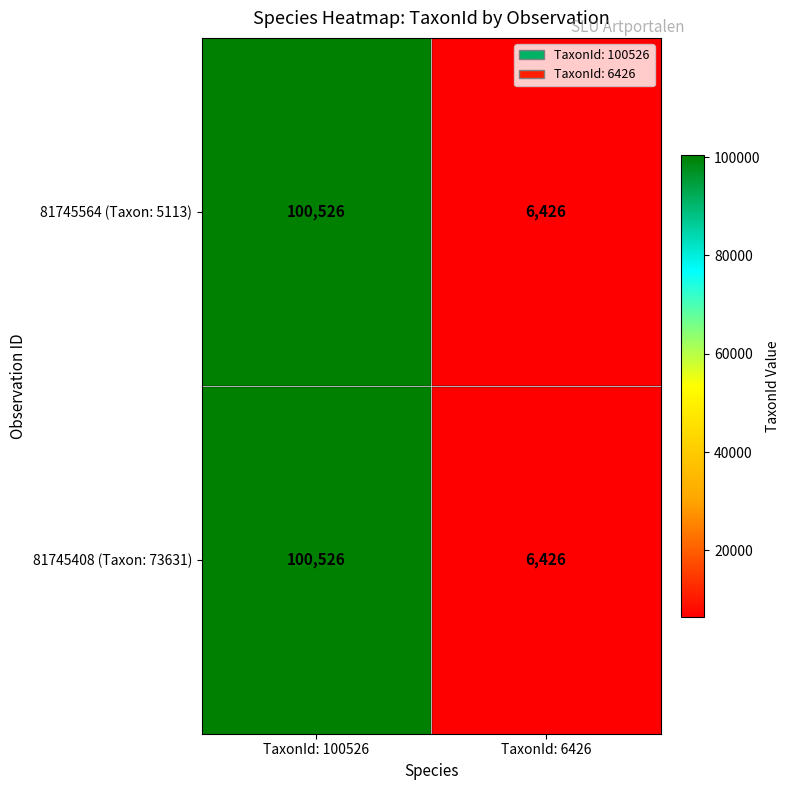

At how many categories does at least one series exceed 31168?

1